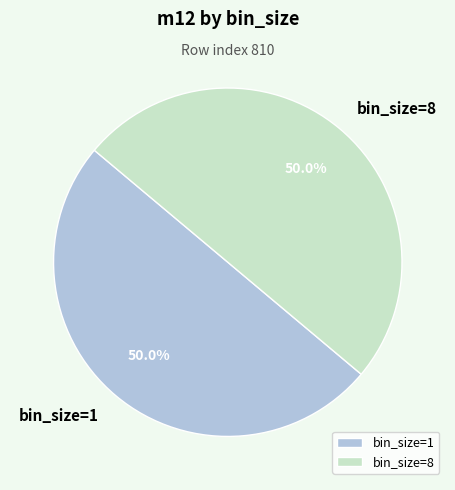

How many segments does this pie chart have?

2